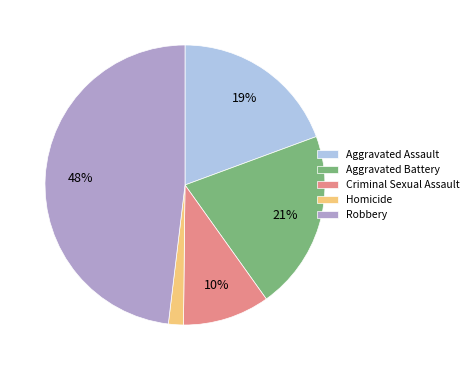

What is the largest slice in the pie chart?

Robbery